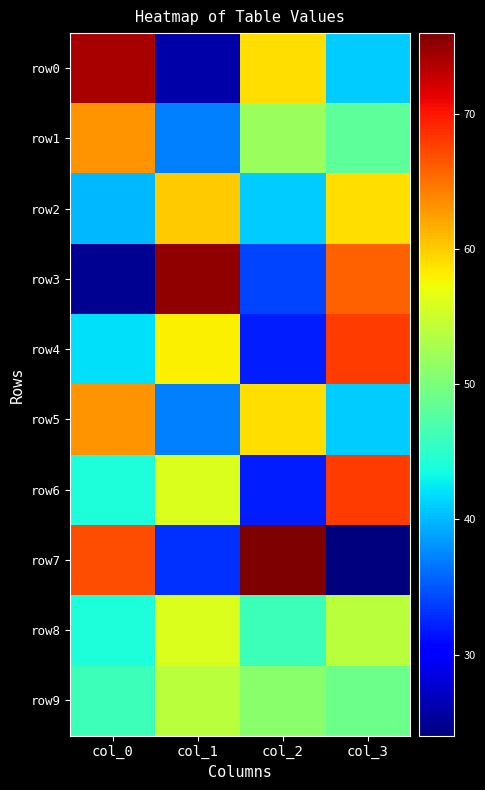

At which category does the chart reach its minimum across all series?

col_3